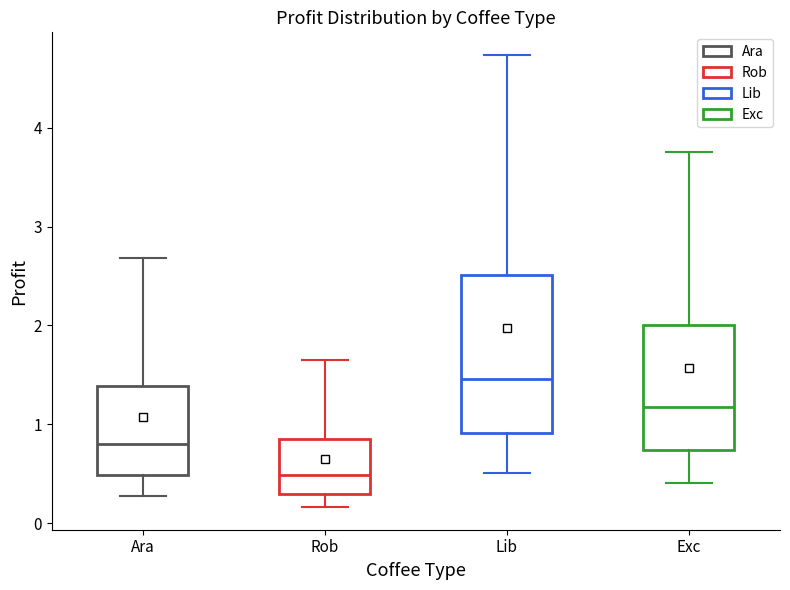

Reading left to right, read every box against the y-axis: the position of its median line, the range the box covers, and the ends of its whiskers. The values are not printed on the chart, so give them approximately, as read against the axis.

Ara: median 0.8, box 0.5 to 1.4, whiskers 0.3 to 2.7
Rob: median 0.5, box 0.3 to 0.8, whiskers 0.2 to 1.6
Lib: median 1.5, box 0.9 to 2.5, whiskers 0.5 to 4.7
Exc: median 1.2, box 0.7 to 2.0, whiskers 0.4 to 3.8